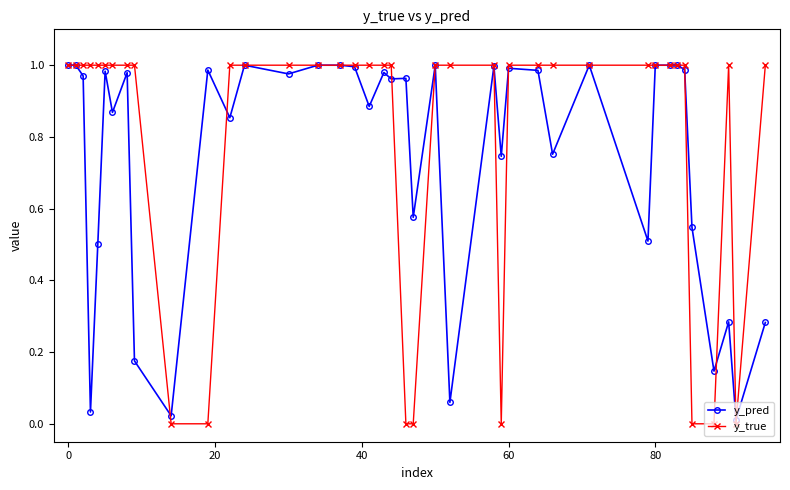

Rank the series by their average value, from highest to lowest.

y_true, y_pred